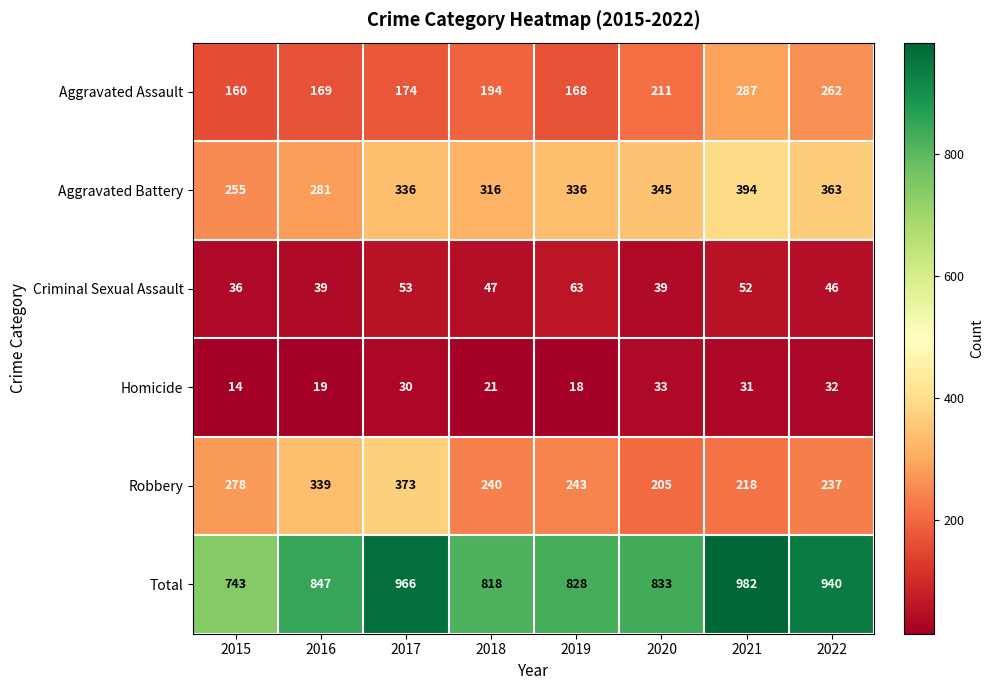

At 2022, list the series in order from smallest to largest.

Homicide, Criminal Sexual Assault, Robbery, Aggravated Assault, Aggravated Battery, Total